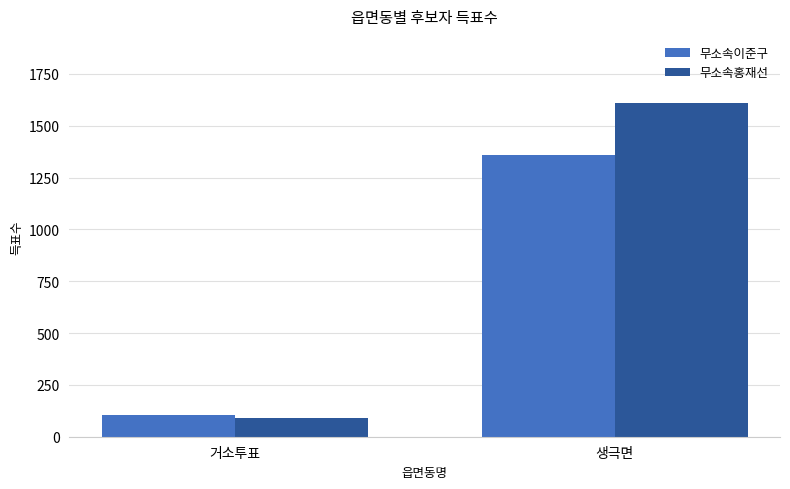

What is the value of the 무소속이준구 bar at the 2nd from the left?

1357